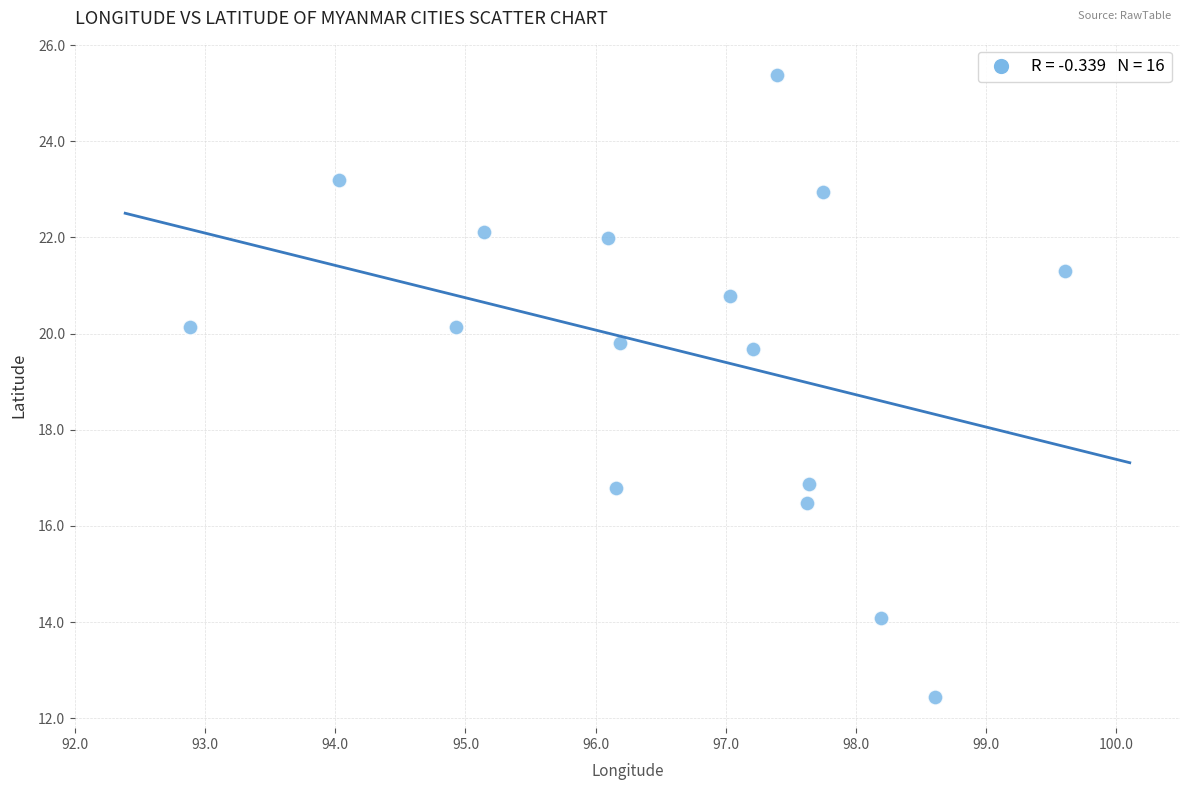

What is the range of Y values (max minus min)?

12.9